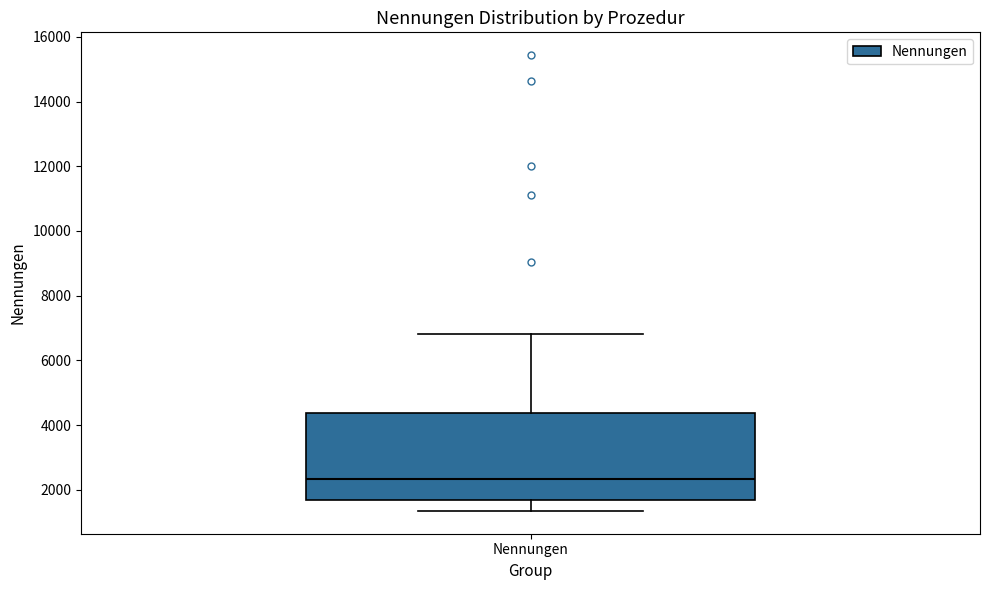

Read this box plot against the y-axis: the position of the median line, the range covered by the box, and the ends of both whiskers. The values are not printed on the chart, so give them approximately, as read against the axis.

median 2400, box 1600 to 4400, whiskers 1400 to 6800